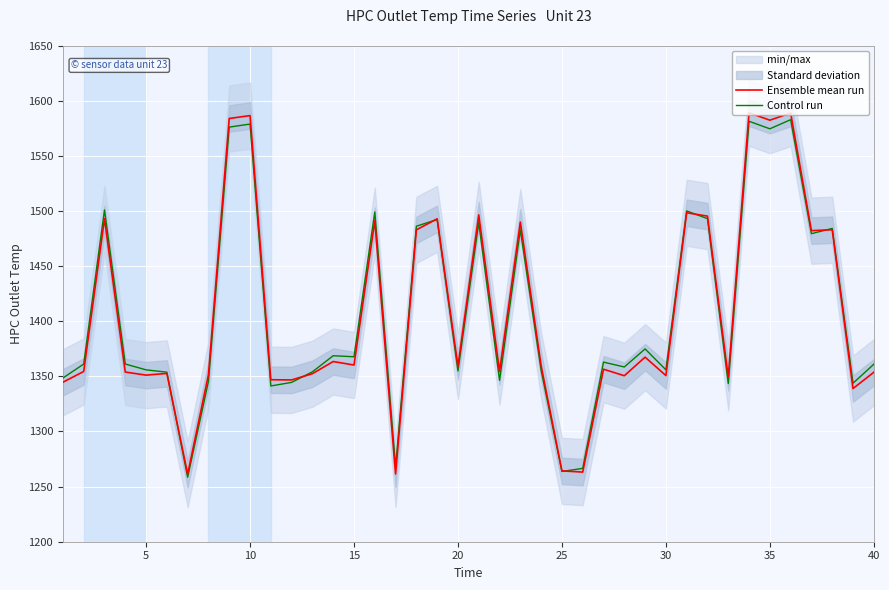

What is the lowest value of the Control run series?

1258.5